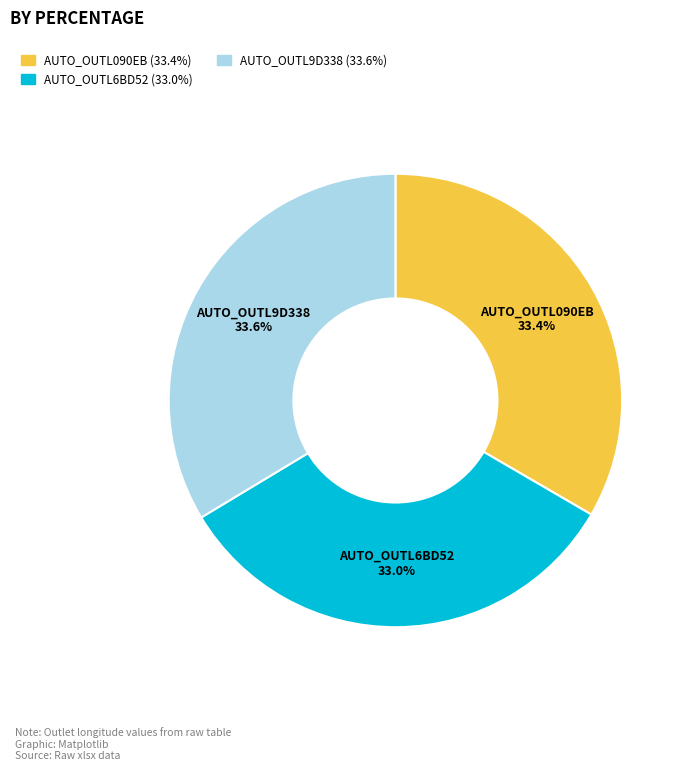

What is the total percentage of AUTO_OUTL6BD52 and AUTO_OUTL090EB?

66.4%